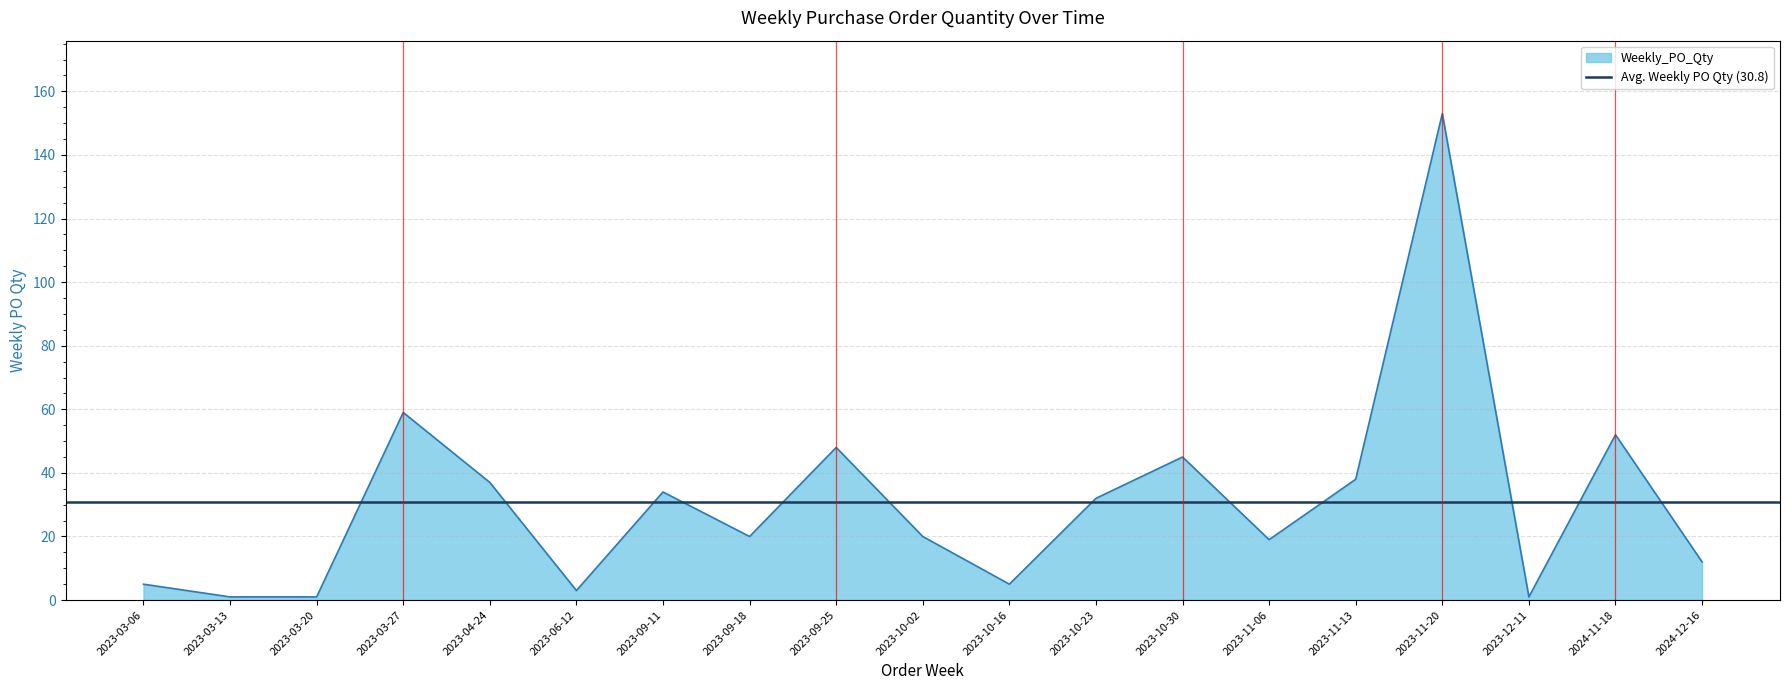

Reading right to left, extract all data points from this chart.

2024-12-16=12	2024-11-18=52	2023-12-11=1	2023-11-20=153	2023-11-13=38	2023-11-06=19	2023-10-30=45	2023-10-23=32	2023-10-16=5	2023-10-02=20	2023-09-25=48	2023-09-18=20	2023-09-11=34	2023-06-12=3	2023-04-24=37	2023-03-27=59	2023-03-20=1	2023-03-13=1	2023-03-06=5